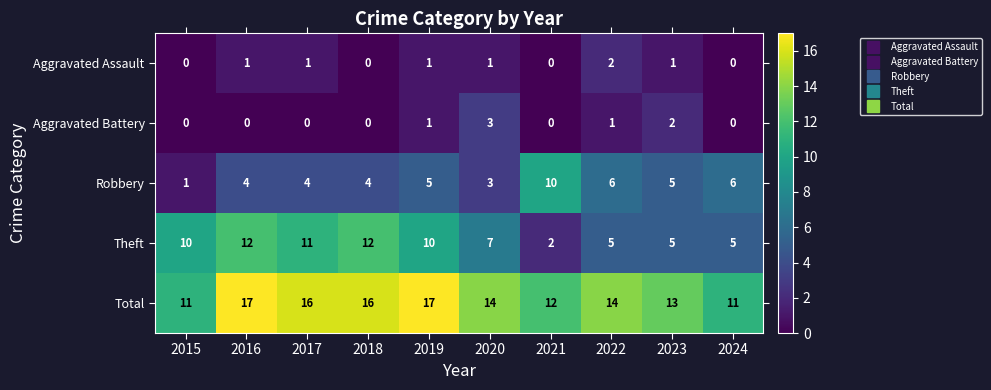

The value of Robbery at 2016 is 5. True or false?

False